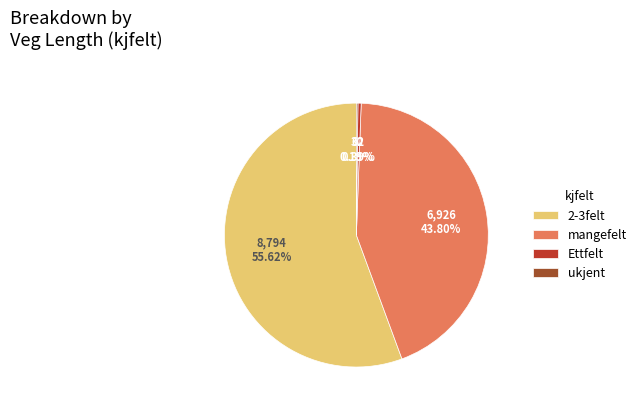

What is the largest slice in the pie chart?

2-3felt